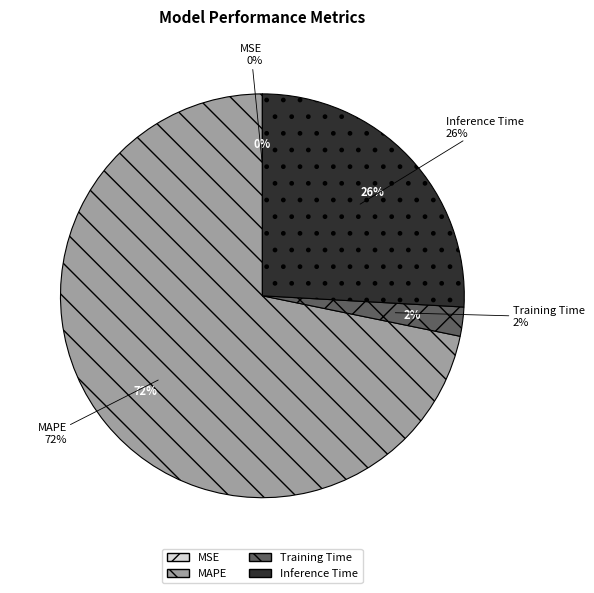

To the nearest percent, what percentage of the pie is Training Time?

2%